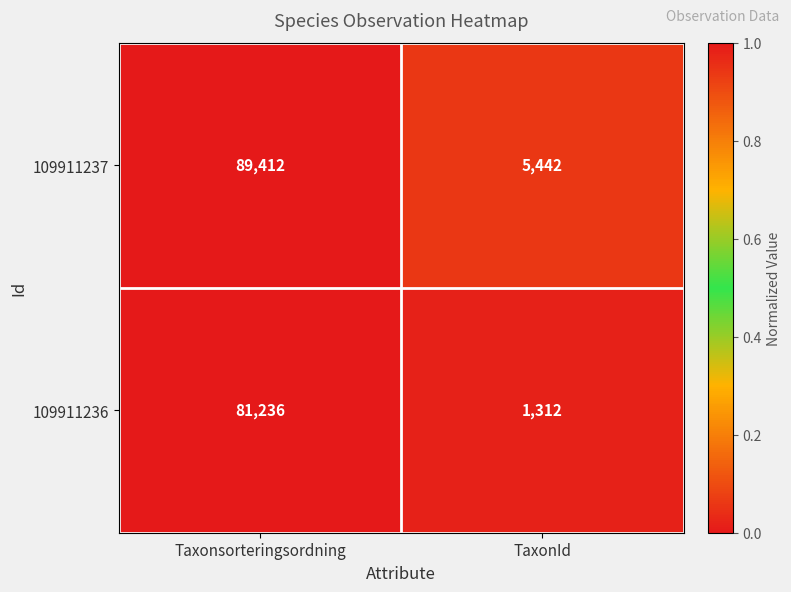

What is the minimum value shown in the chart?

1312